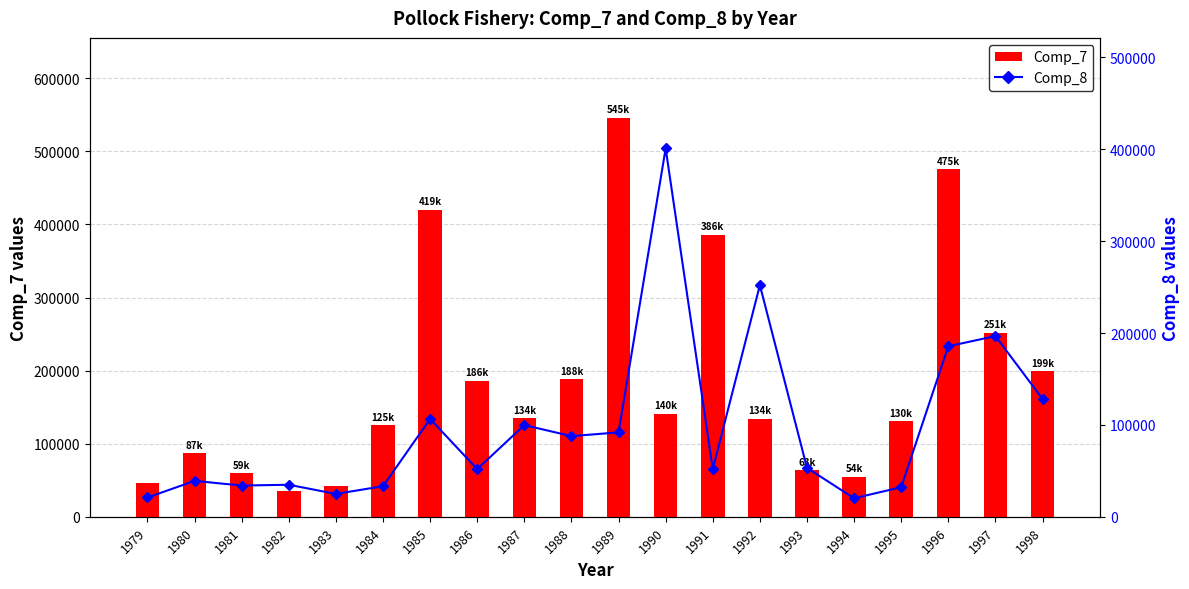

What is the total value across all series at 1987?

234706